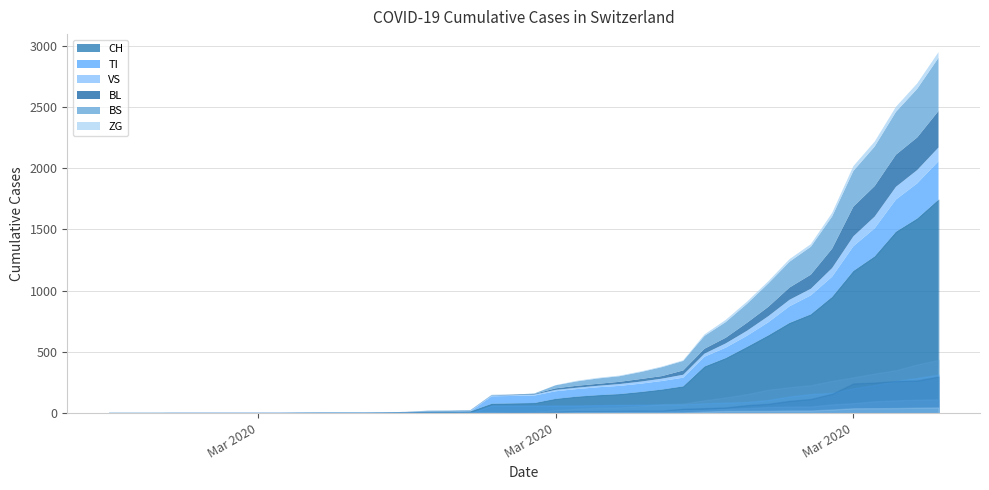

What is the average value of the BS series?

86